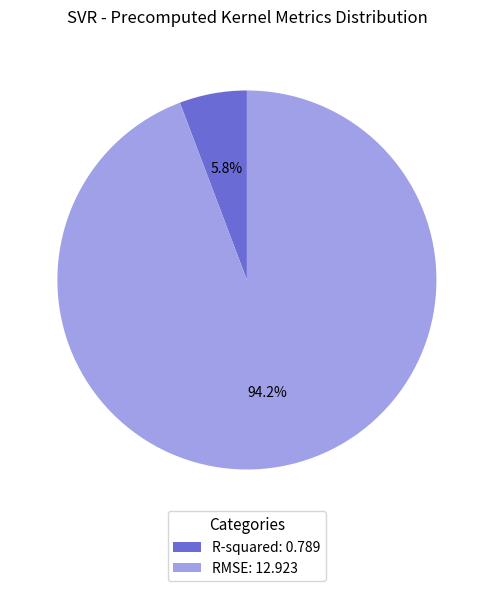

To the nearest percent, what is the combined percentage of R-squared and RMSE?

100%